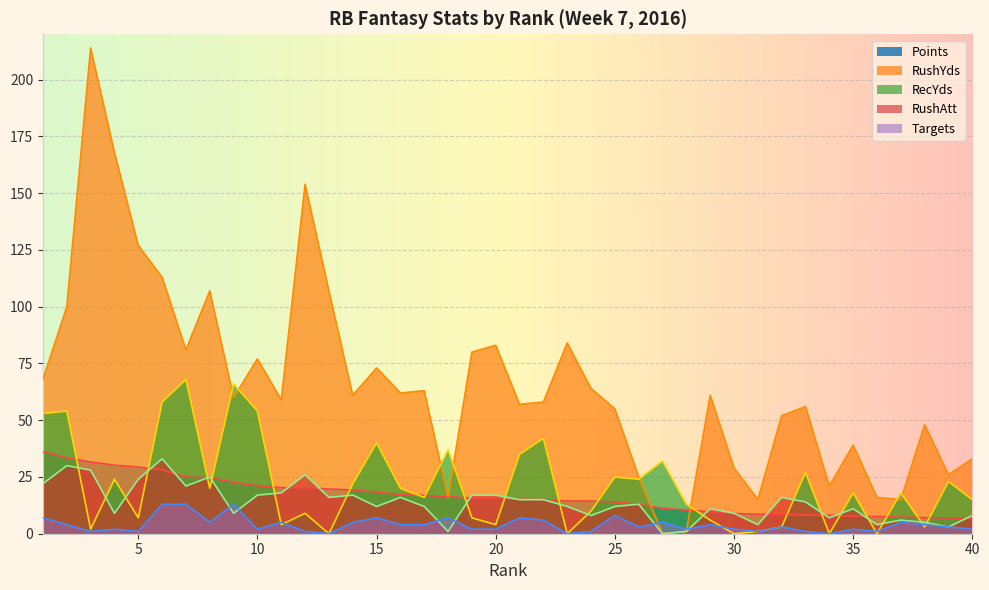

Reading left to right, what are all the values shown in this chart?

Points: 1=36.1	2=33.4	3=31.6	4=30.2	5=29.4	6=28.1	7=24.9	8=24.7	9=22.6	10=21.1	11=20.3	12=20.3	13=19.7	14=19.3	15=18.3	16=17.2	17=16.9	18=16.3	19=15.7	20=15.7	21=15.2	22=15.0	23=14.4	24=14.4	25=14.0	26=12.9	27=11.2	28=10.4	29=9.7	30=8.9	31=8.6	32=8.5	33=8.3	34=8.1	35=7.7	36=7.6	37=7.3	38=7.1	39=6.9	40=6.8
RushYds: 1=68.0	2=100.0	3=214.0	4=168.0	5=127.0	6=113.0	7=81.0	8=107.0	9=60.0	10=77.0	11=59.0	12=154.0	13=107.0	14=61.0	15=73.0	16=62.0	17=63.0	18=16.0	19=80.0	20=83.0	21=57.0	22=58.0	23=84.0	24=64.0	25=55.0	26=25.0	27=0.0	28=1.0	29=61.0	30=29.0	31=15.0	32=52.0	33=56.0	34=21.0	35=39.0	36=16.0	37=15.0	38=48.0	39=26.0	40=33.0
RecYds: 1=53.0	2=54.0	3=2.0	4=24.0	5=7.0	6=58.0	7=68.0	8=20.0	9=66.0	10=54.0	11=4.0	12=9.0	13=0.0	14=22.0	15=40.0	16=20.0	17=16.0	18=37.0	19=7.0	20=4.0	21=35.0	22=42.0	23=0.0	24=10.0	25=25.0	26=24.0	27=32.0	28=13.0	29=6.0	30=0.0	31=1.0	32=3.0	33=27.0	34=0.0	35=18.0	36=0.0	37=18.0	38=3.0	39=23.0	40=15.0
RushAtt: 1=22.0	2=30.0	3=28.0	4=9.0	5=24.0	6=33.0	7=21.0	8=25.0	9=9.0	10=17.0	11=18.0	12=26.0	13=16.0	14=17.0	15=12.0	16=16.0	17=12.0	18=1.0	19=17.0	20=17.0	21=15.0	22=15.0	23=12.0	24=8.0	25=12.0	26=13.0	27=0.0	28=1.0	29=11.0	30=9.0	31=4.0	32=16.0	33=14.0	34=7.0	35=11.0	36=4.0	37=6.0	38=5.0	39=3.0	40=8.0
Targets: 1=7.0	2=4.0	3=1.0	4=2.0	5=1.0	6=13.0	7=13.0	8=5.0	9=13.0	10=2.0	11=5.0	12=1.0	13=0.0	14=5.0	15=7.0	16=4.0	17=4.0	18=7.0	19=2.0	20=2.0	21=7.0	22=6.0	23=0.0	24=1.0	25=8.0	26=3.0	27=5.0	28=2.0	29=4.0	30=2.0	31=1.0	32=3.0	33=1.0	34=0.0	35=2.0	36=1.0	37=5.0	38=4.0	39=3.0	40=2.0